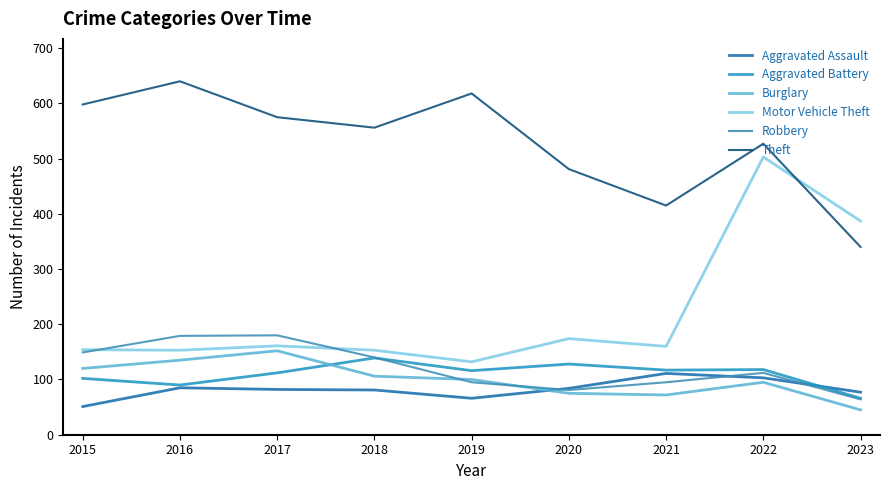

List the series in order of their peak value, lowest first.

Aggravated Assault, Aggravated Battery, Burglary, Robbery, Motor Vehicle Theft, Theft